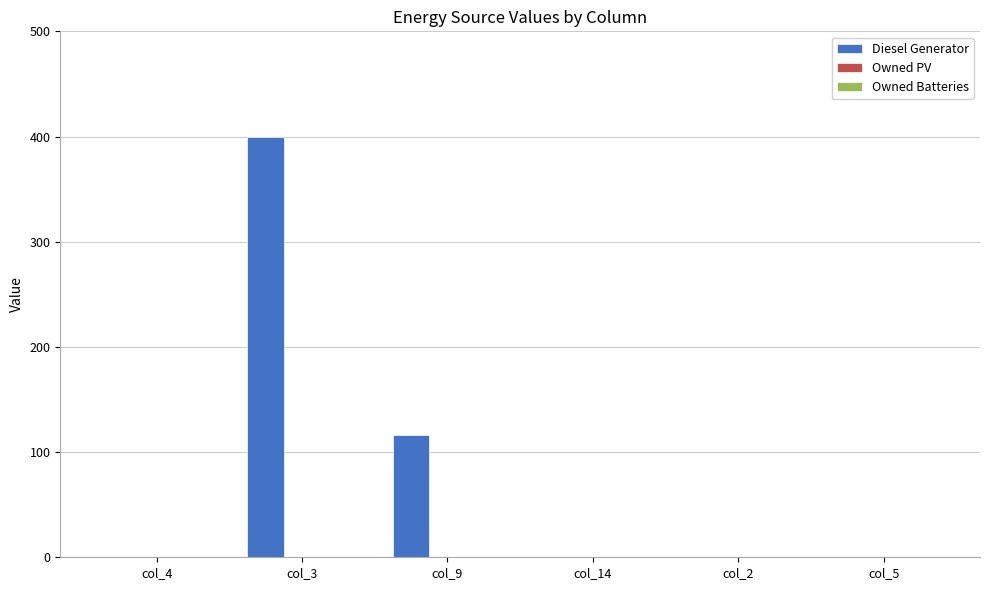

Reading left to right, transcribe all the data shown in this chart.

col_4=0	col_3=400	col_9=116	col_14=0	col_2=0	col_5=0